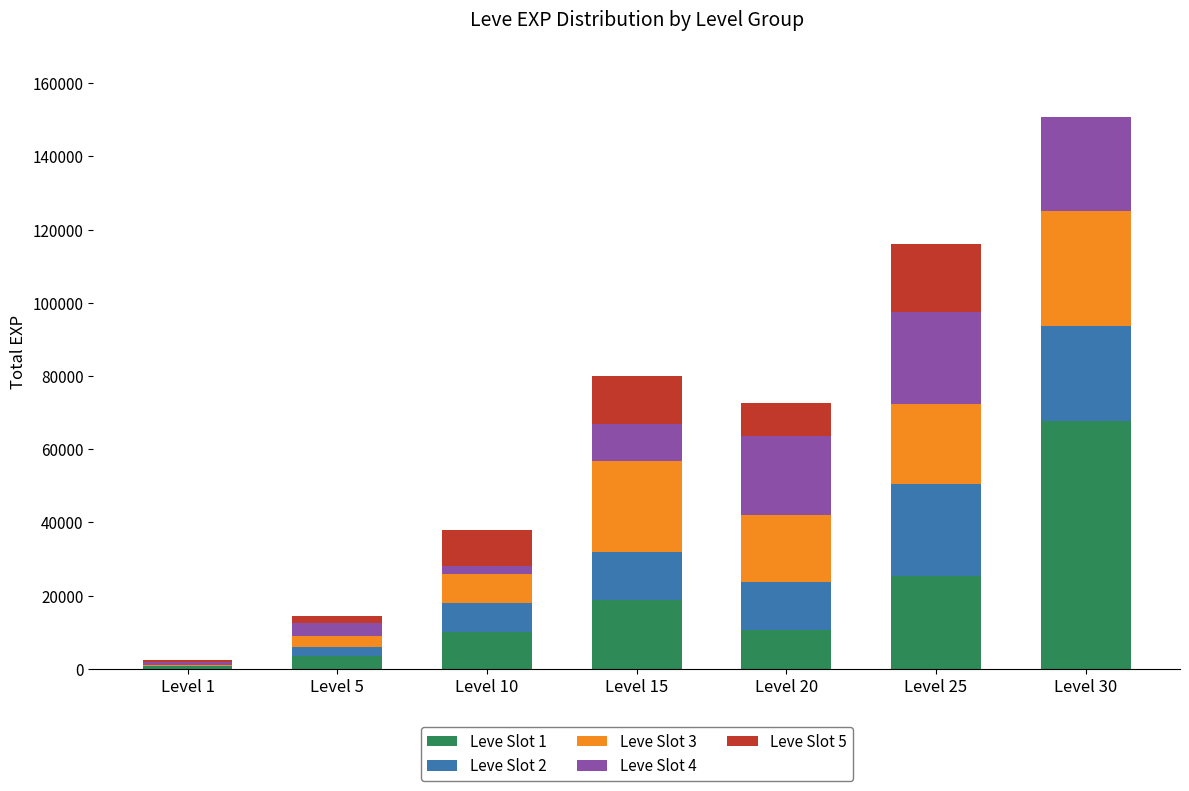

What is the approximate value of Leve Slot 1 at Level 5, to the nearest 10?

3600